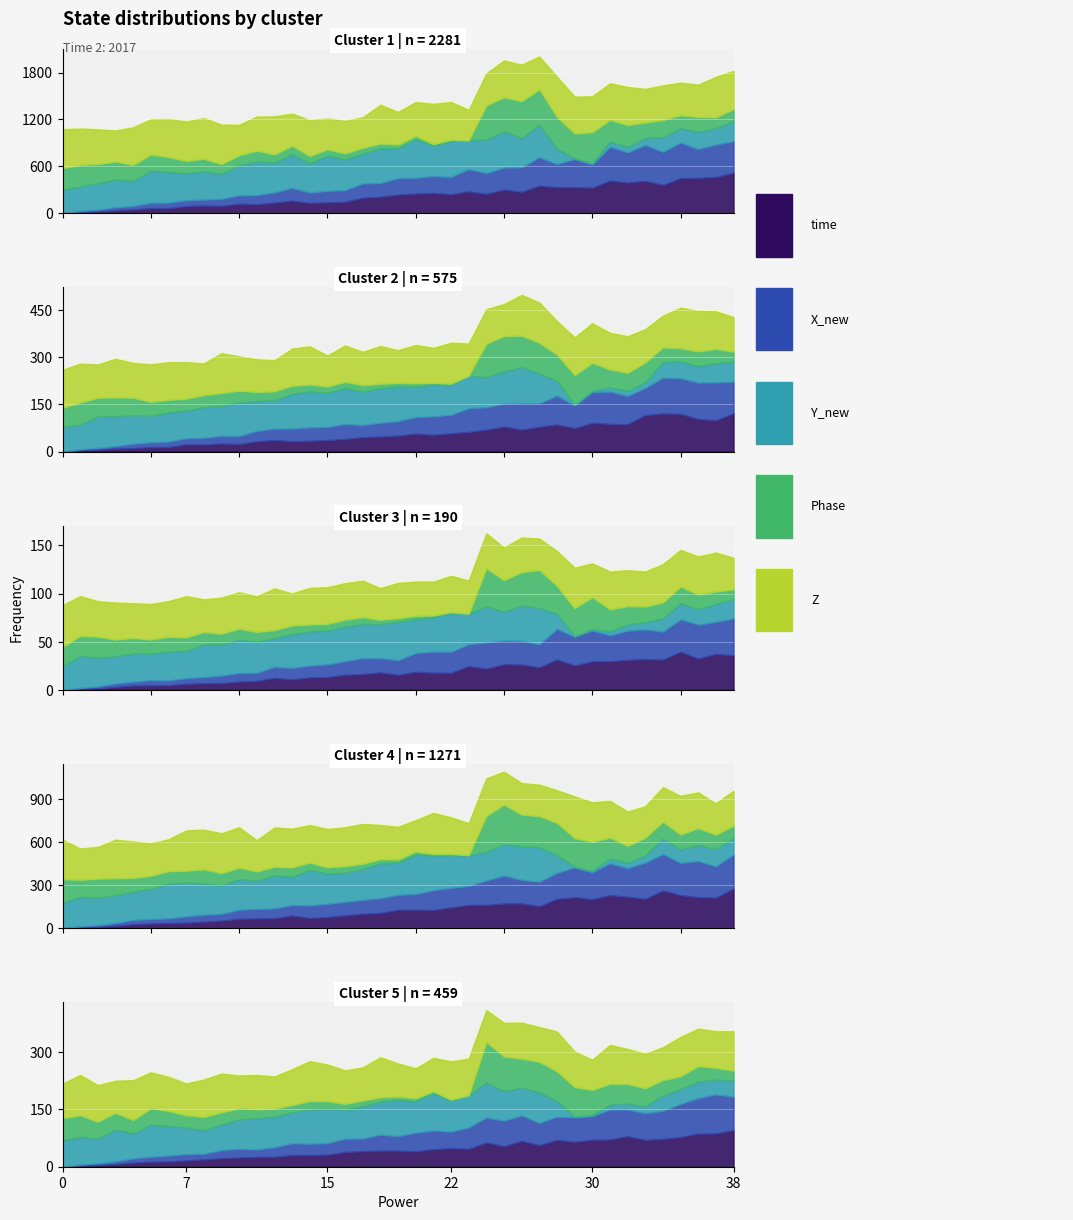

True or false: Phase and Y_new cross at least once.

False